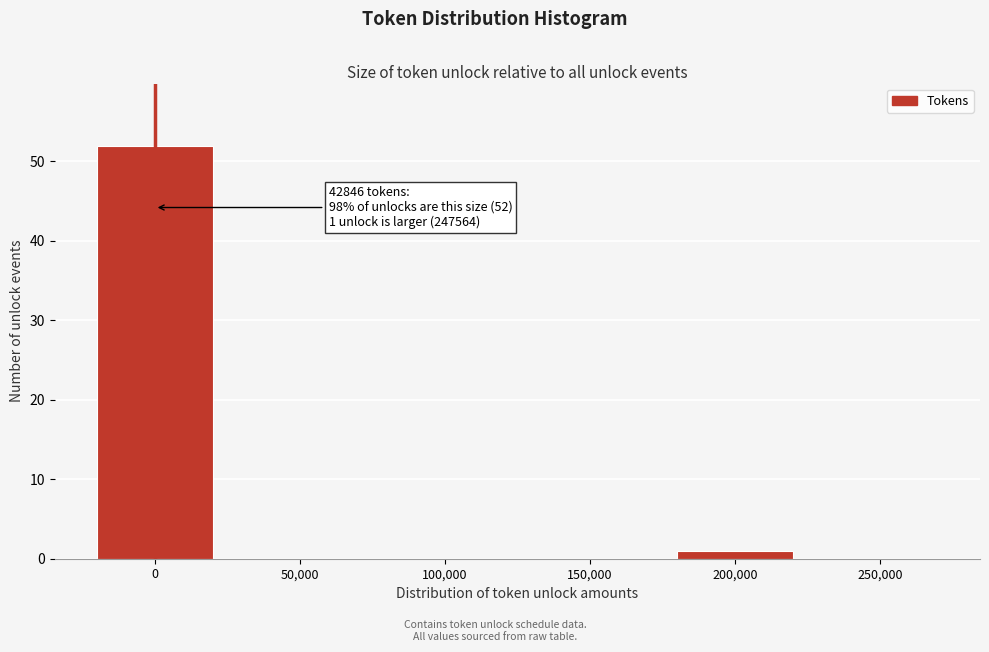

Reading left to right, transcribe all the data shown in this chart.

0=52	50,000=0	100,000=0	150,000=0	200,000=1	250,000=0